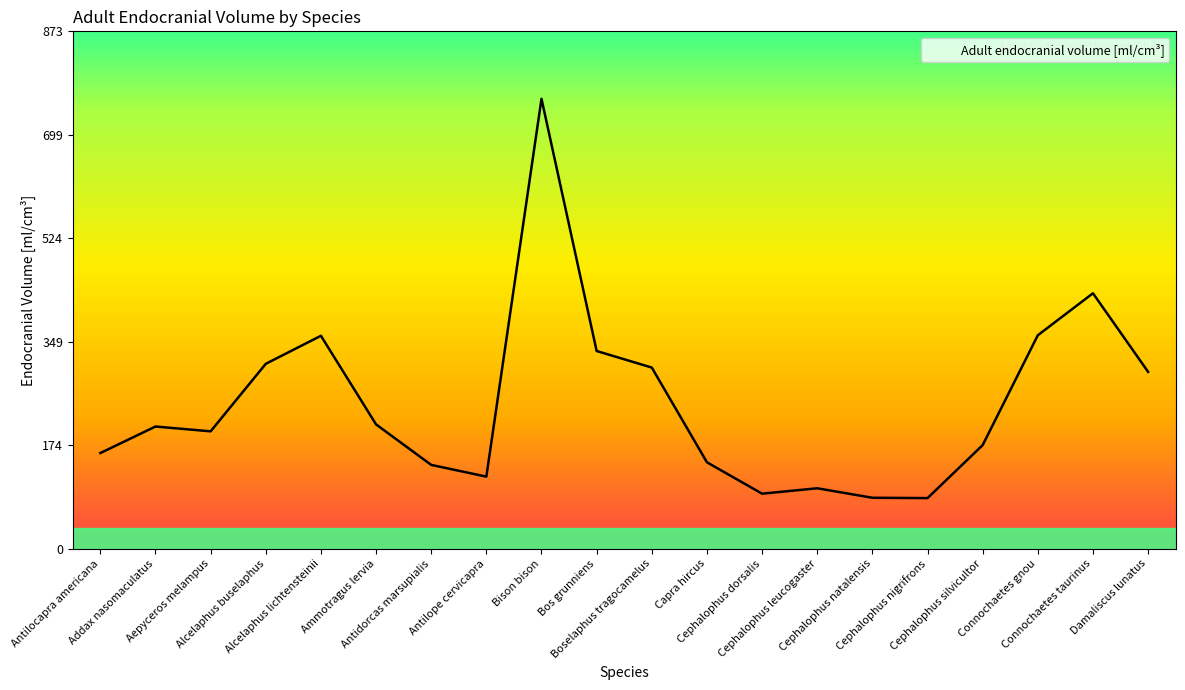

What is the greatest value displayed?

760.0